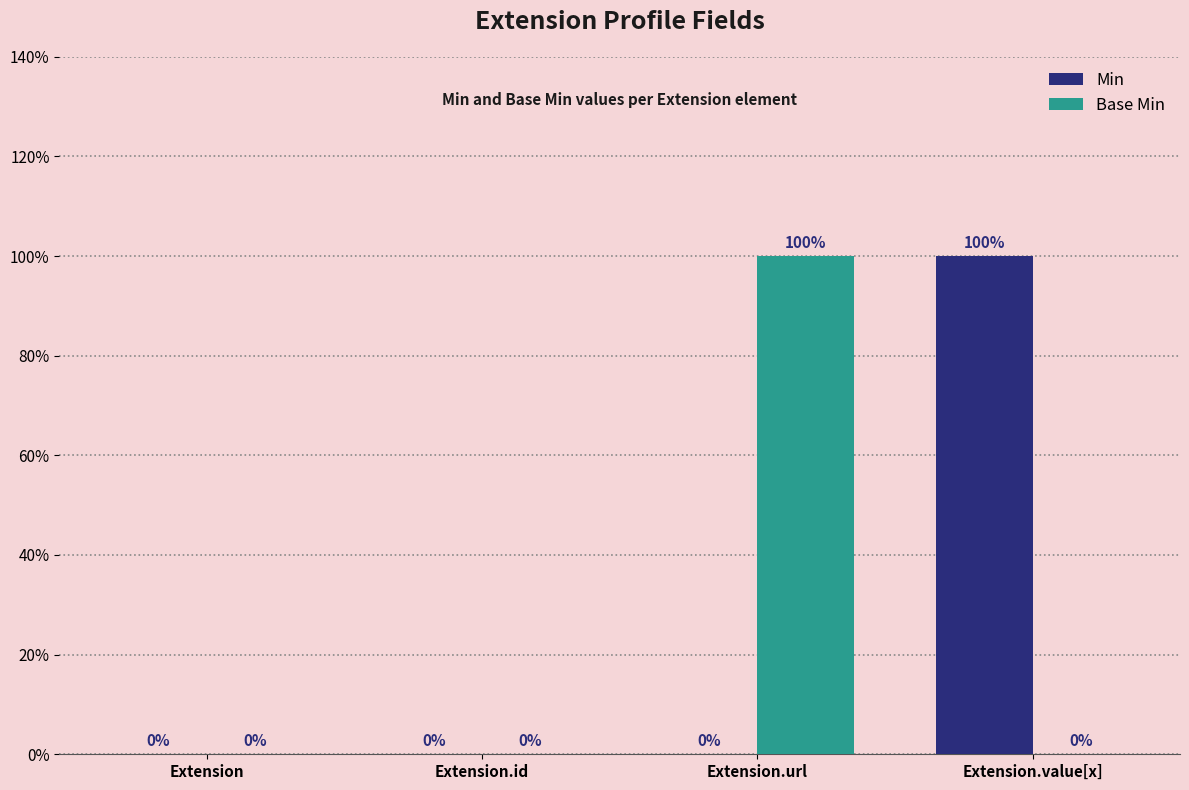

What position from the left is Extension.value[x]?

4